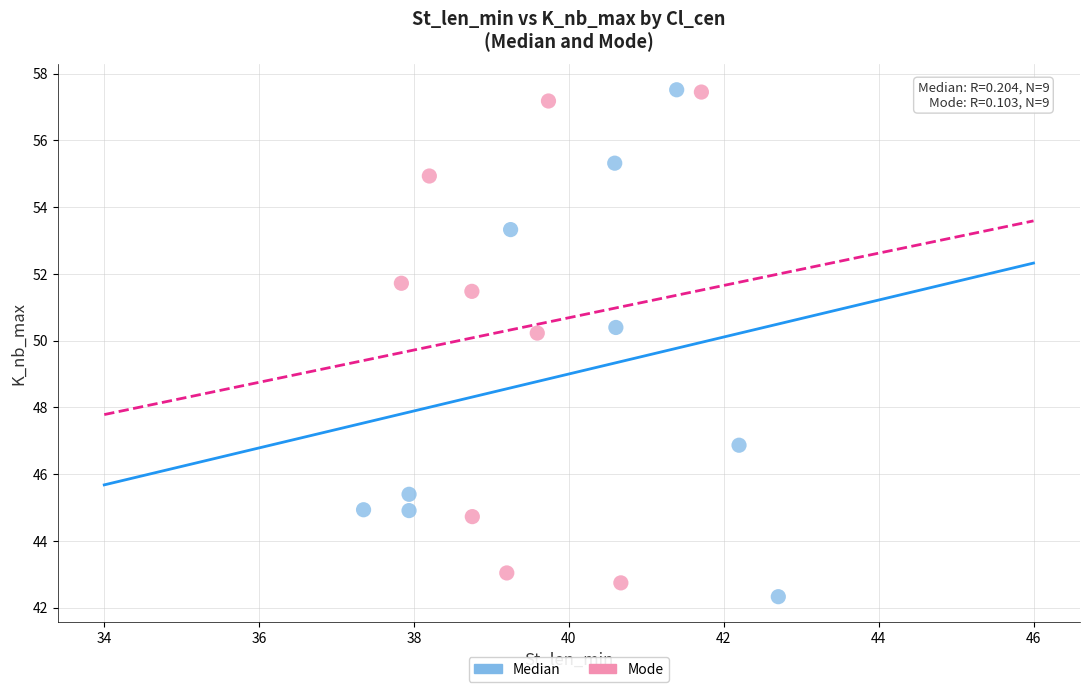

Which series has the widest spread of Y values?

Median